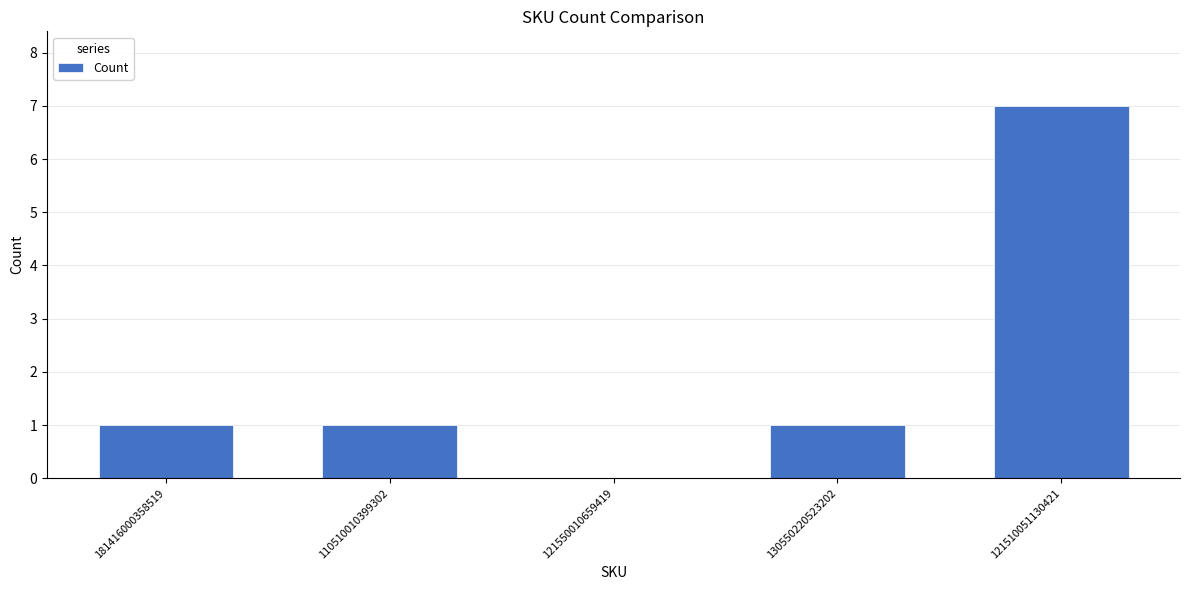

What is the sum of all values?

10